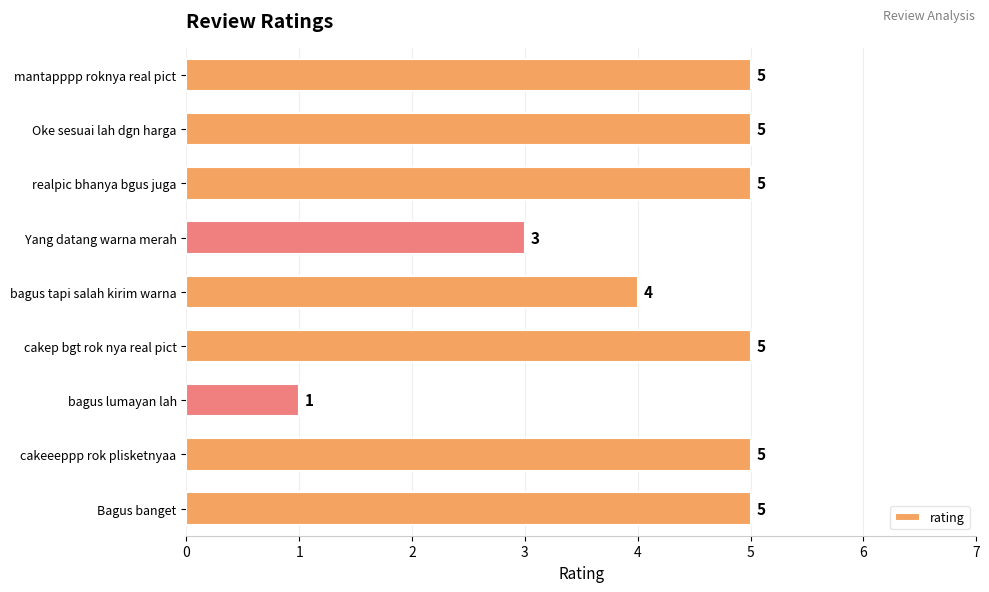

What is the minimum value shown in the chart?

1